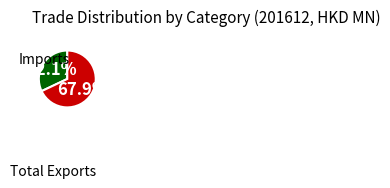

What is the change in value from Total Exports to Imports?

+54.6